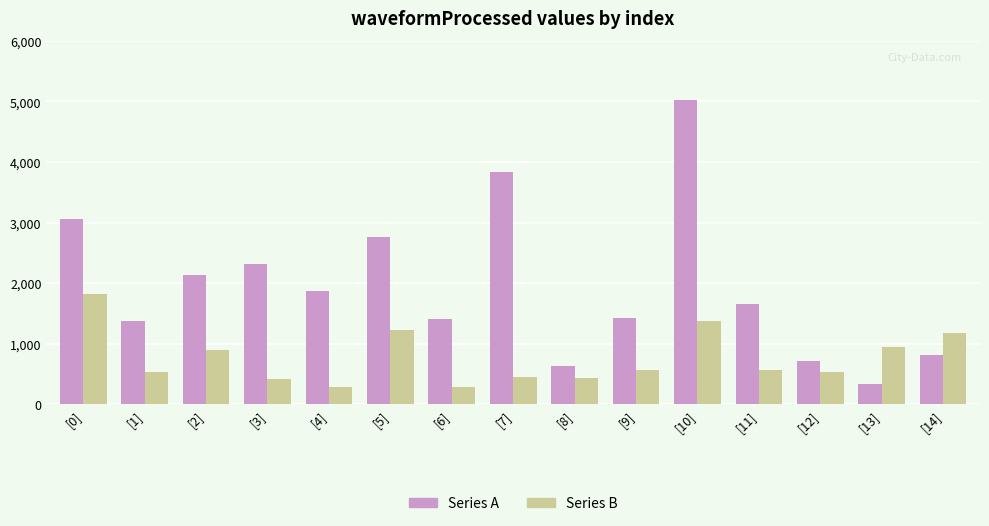

What is the difference between the Series B values at [2] and [1]?

370.7